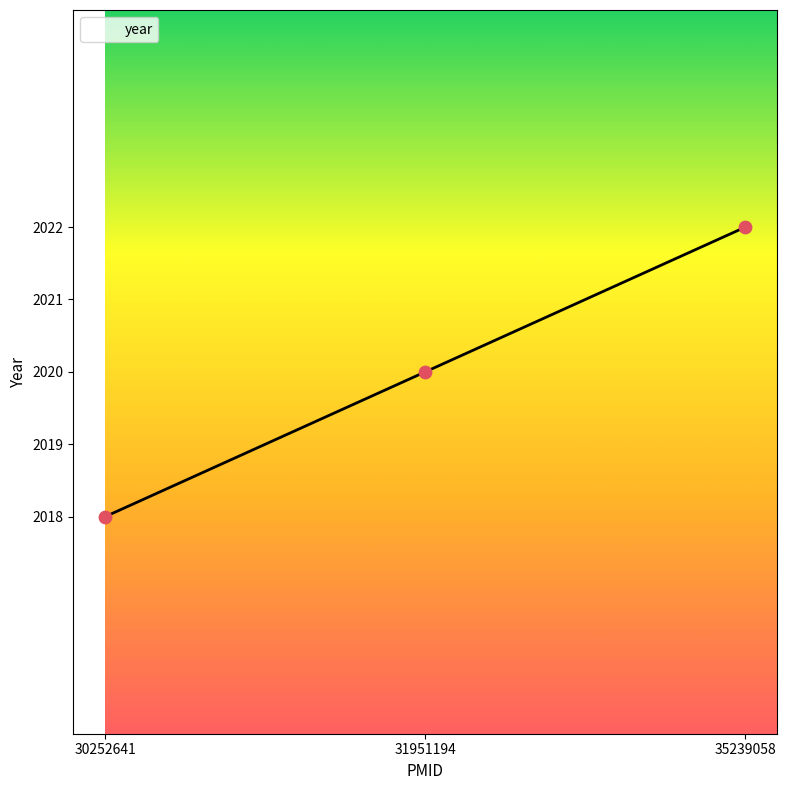

Which has a higher value, 31951194 or 30252641?

31951194